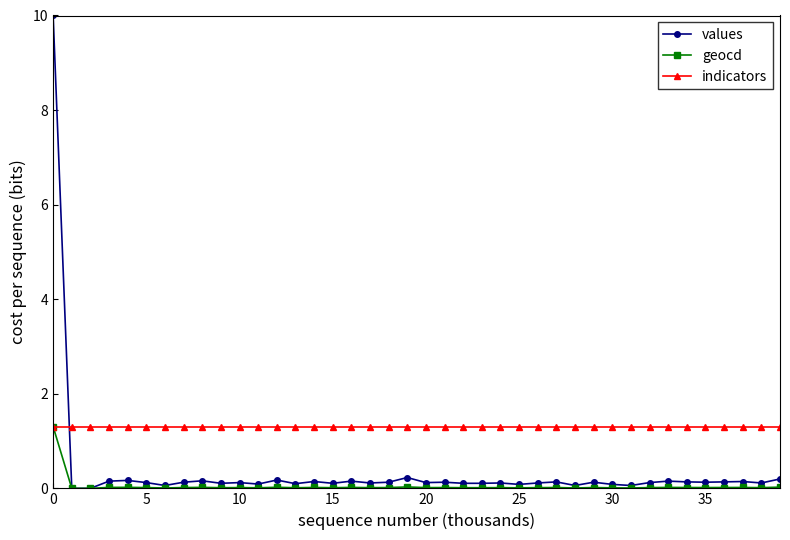

Rank the series by their average value, from highest to lowest.

indicators, values, geocd